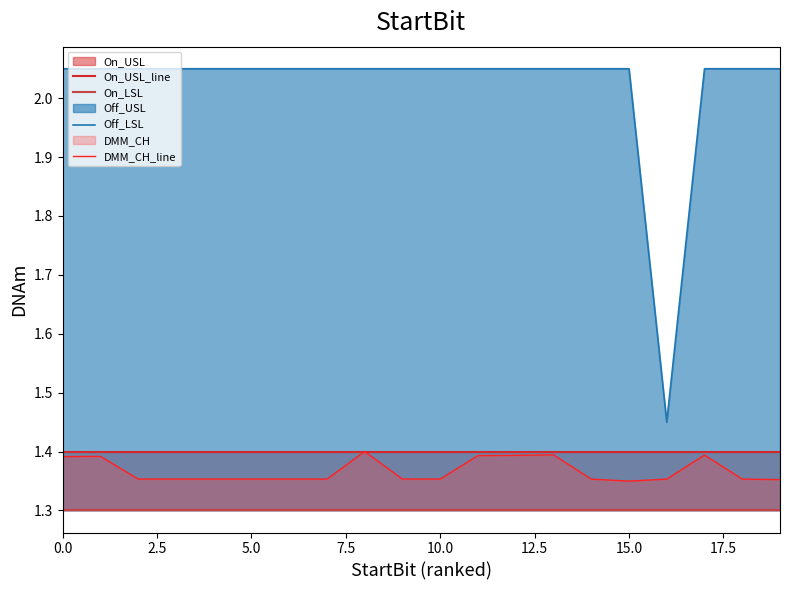

What is the value of the On_LSL point at the 6th from the left?

1.3